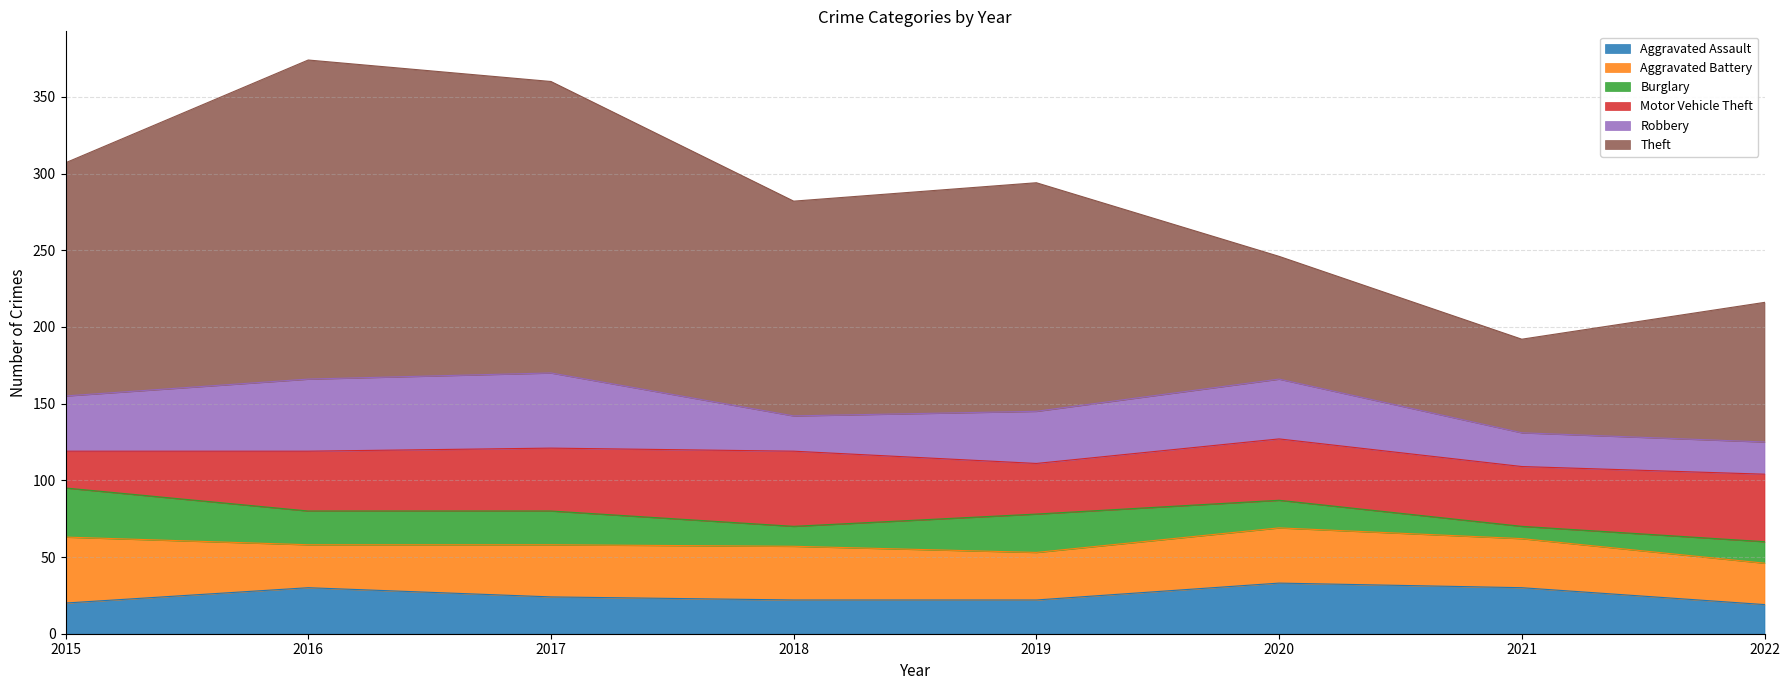

How many values in the Motor Vehicle Theft series exceed 40?

3